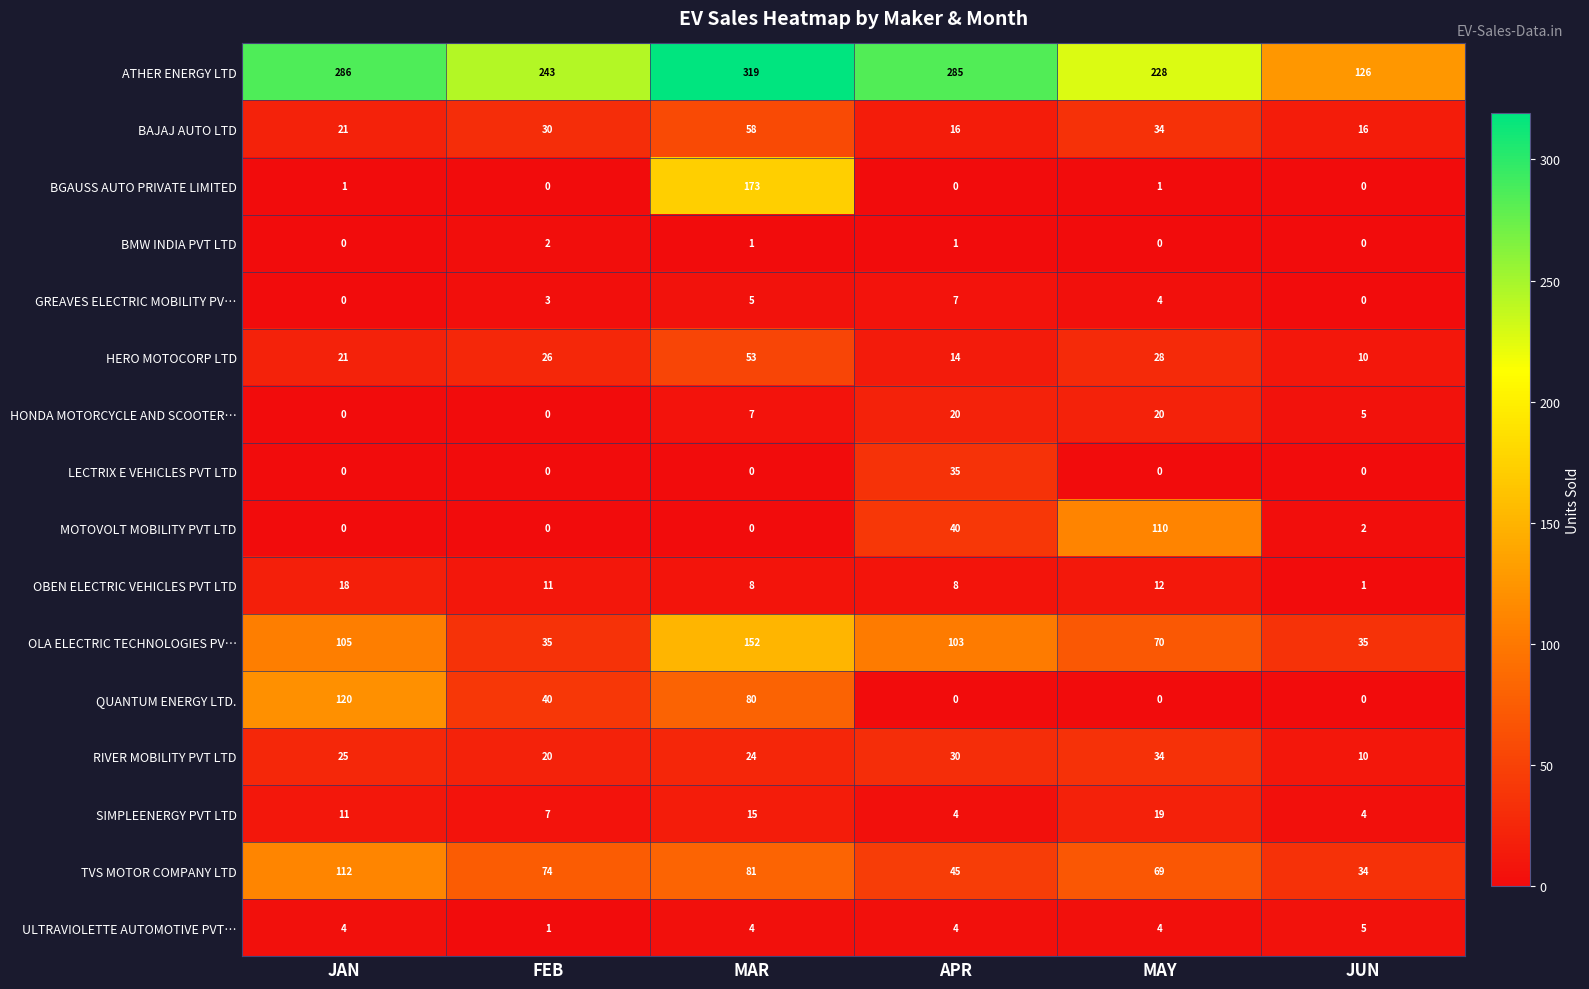

Rank the series by their maximum value, from highest to lowest.

ATHER ENERGY LTD, BGAUSS AUTO PRIVATE LIMITED, OLA ELECTRIC TECHNOLOGIES PV…, QUANTUM ENERGY LTD., TVS MOTOR COMPANY LTD, MOTOVOLT MOBILITY PVT LTD, BAJAJ AUTO LTD, HERO MOTOCORP LTD, LECTRIX E VEHICLES PVT LTD, RIVER MOBILITY PVT LTD, HONDA MOTORCYCLE AND SCOOTER…, SIMPLEENERGY PVT LTD, OBEN ELECTRIC VEHICLES PVT LTD, GREAVES ELECTRIC MOBILITY PV…, ULTRAVIOLETTE AUTOMOTIVE PVT…, BMW INDIA PVT LTD